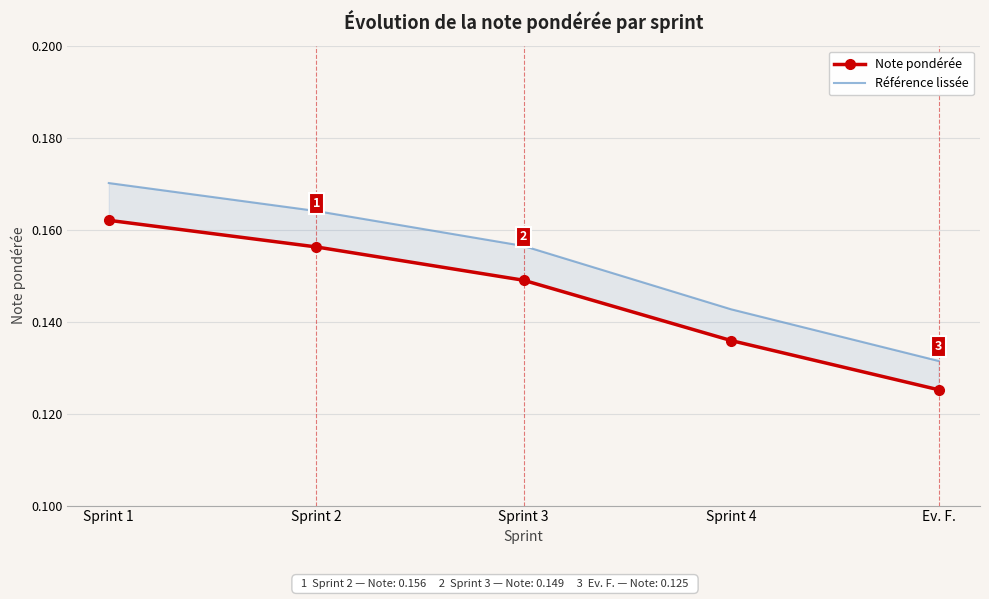

True or false: Référence lissée and Note pondérée intersect in this chart.

False